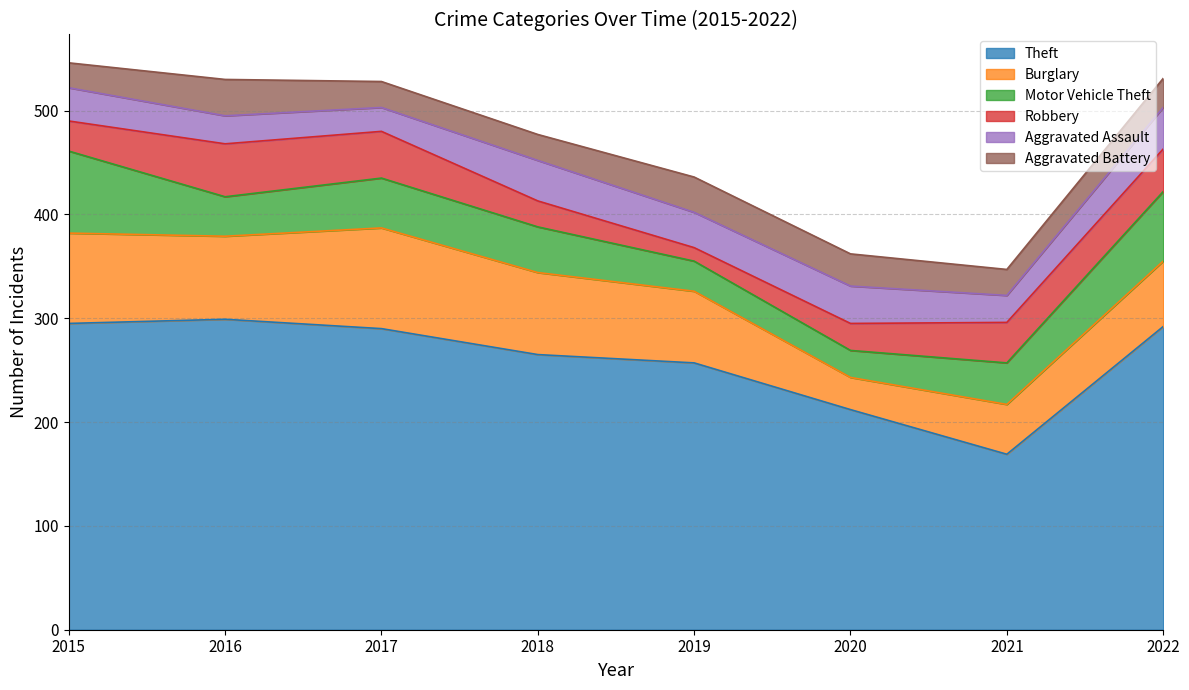

Read the Aggravated Assault value at 2015, to the nearest 10.

30